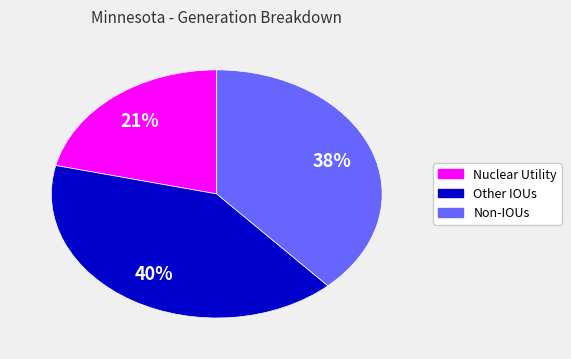

How many slices are in this pie chart?

3